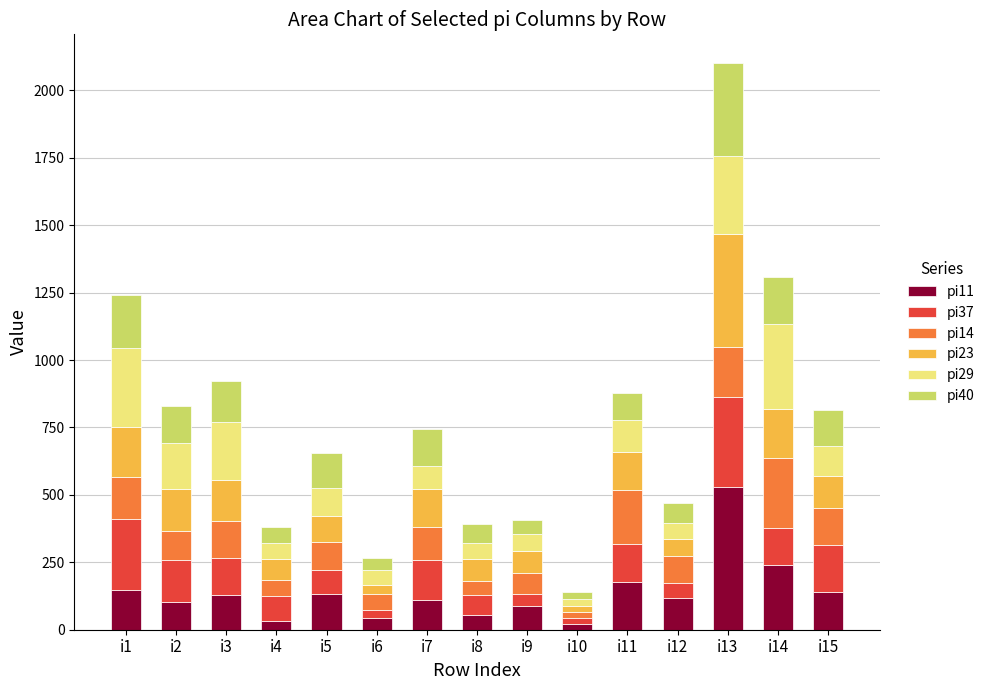

How many data points does each series have?

15